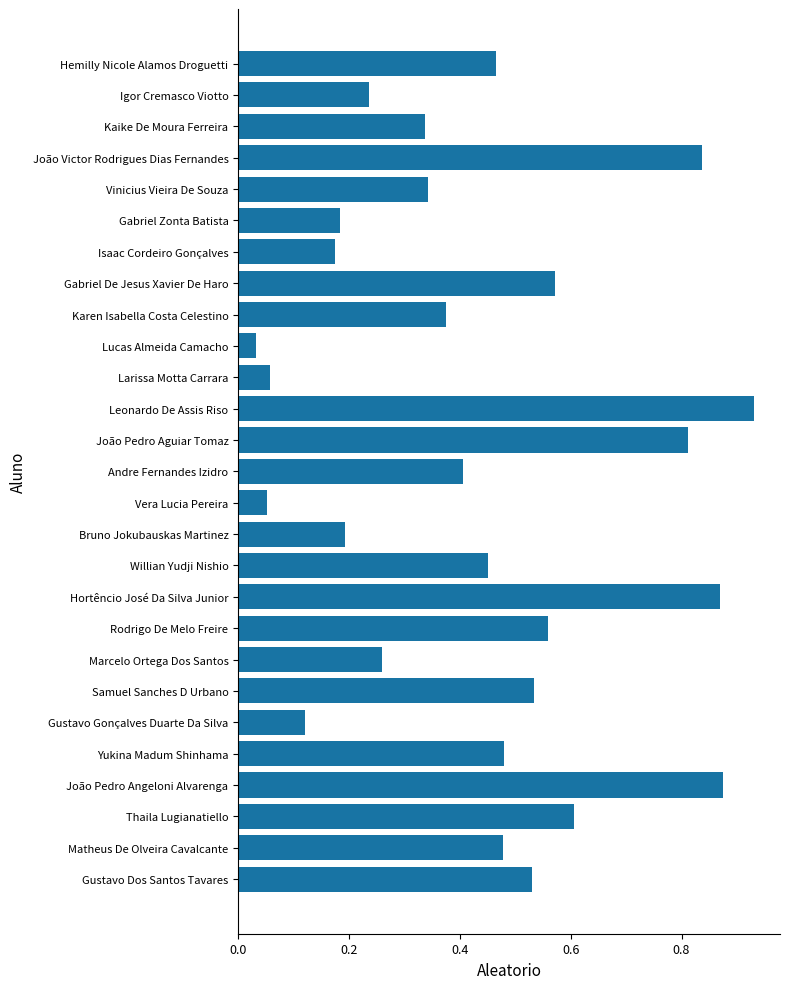

What is the change in value from Matheus De Olveira Cavalcante to Samuel Sanches D Urbano?

+0.1